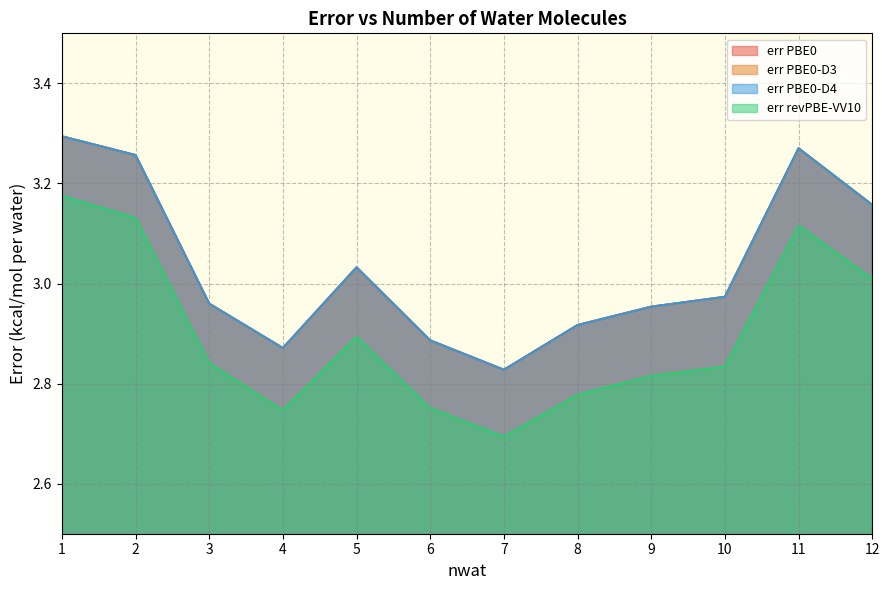

Rank the series by their maximum value, from highest to lowest.

err PBE0, err PBE0-D3, err PBE0-D4, err revPBE-VV10